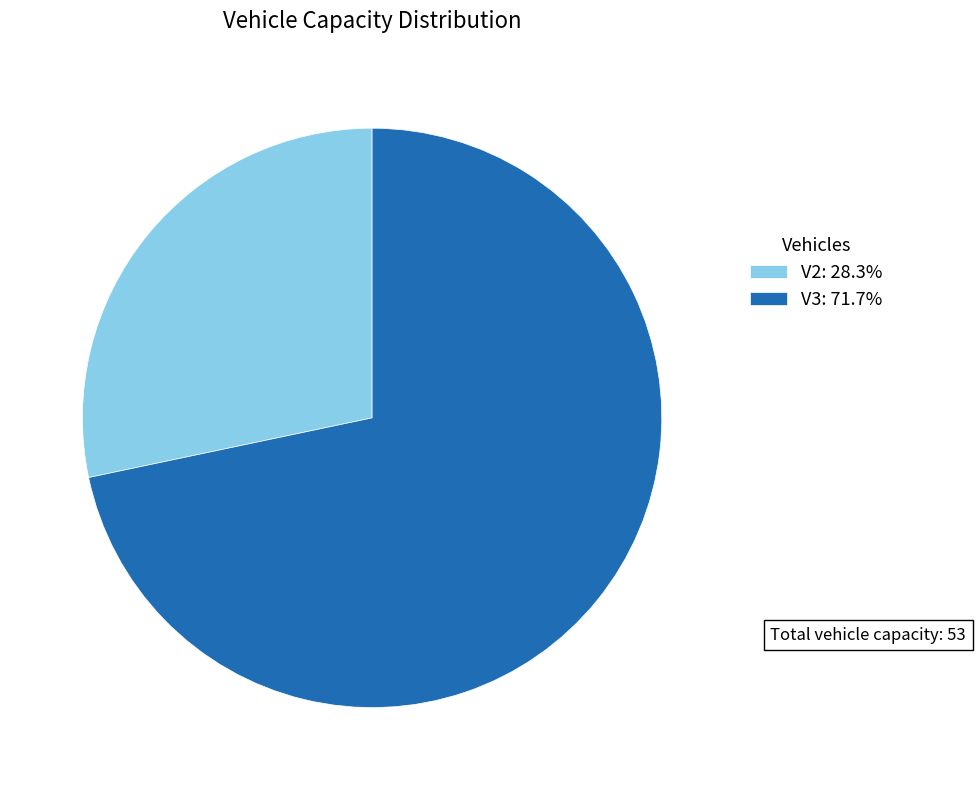

What is the ratio of the value at V3: 71.7% to the value at V2: 28.3%?

2.5